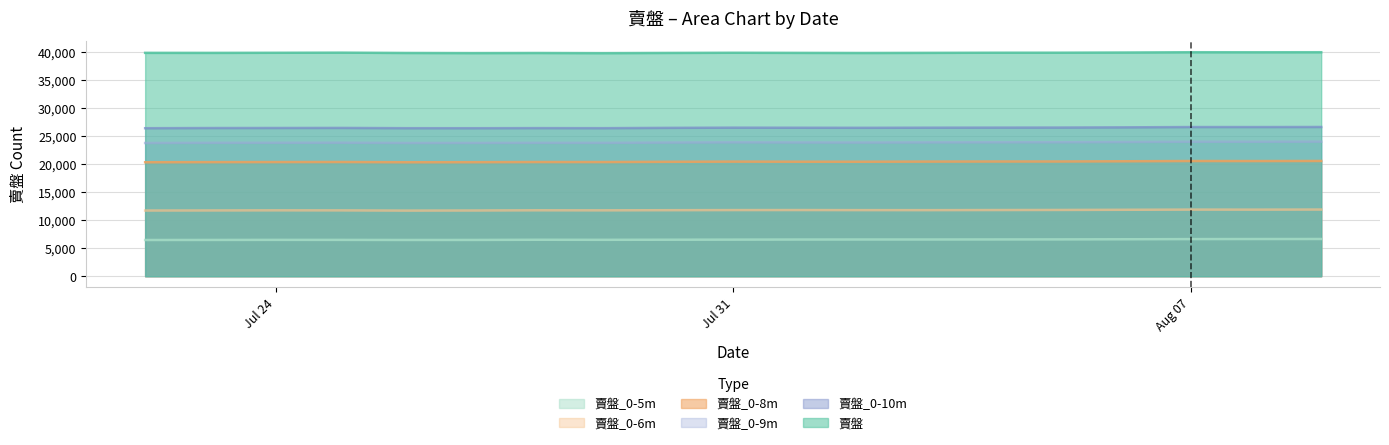

List the series in order of their peak value, highest first.

賣盤, 賣盤_0-10m, 賣盤_0-9m, 賣盤_0-8m, 賣盤_0-6m, 賣盤_0-5m